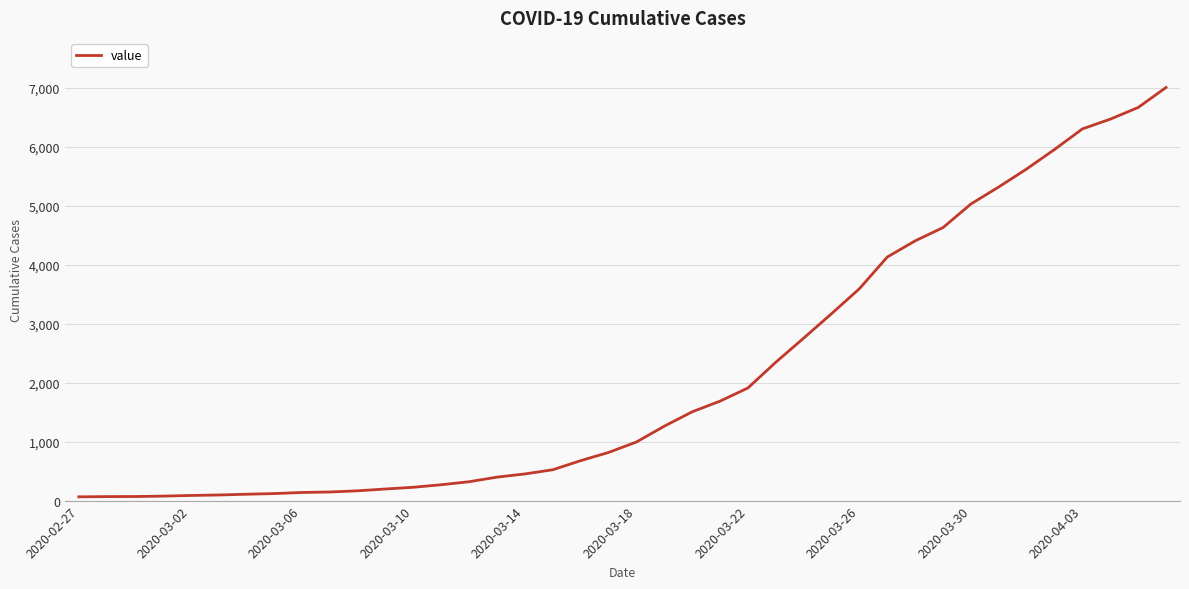

What is the sum of all values?

85740